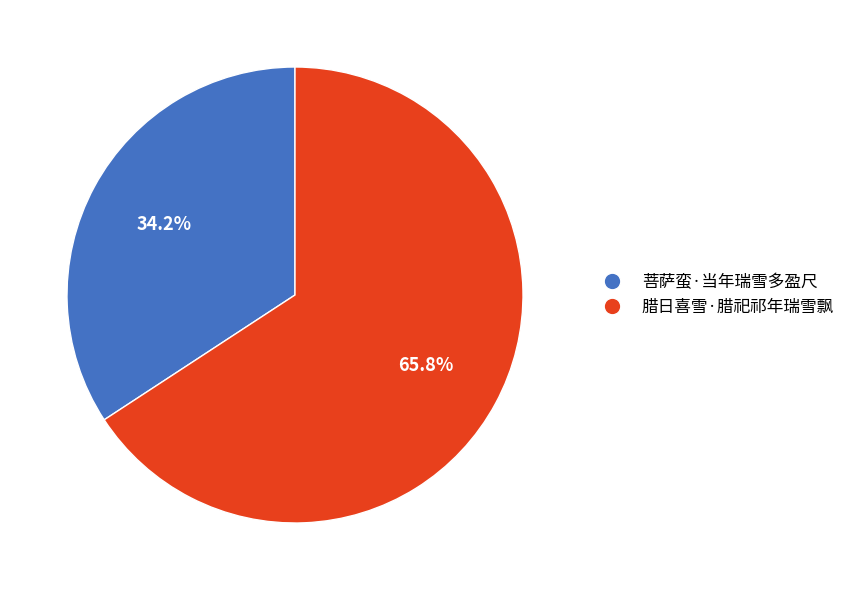

What is the total percentage of 腊日喜雪·腊祀祁年瑞雪飘 and 菩萨蛮·当年瑞雪多盈尺?

100.0%